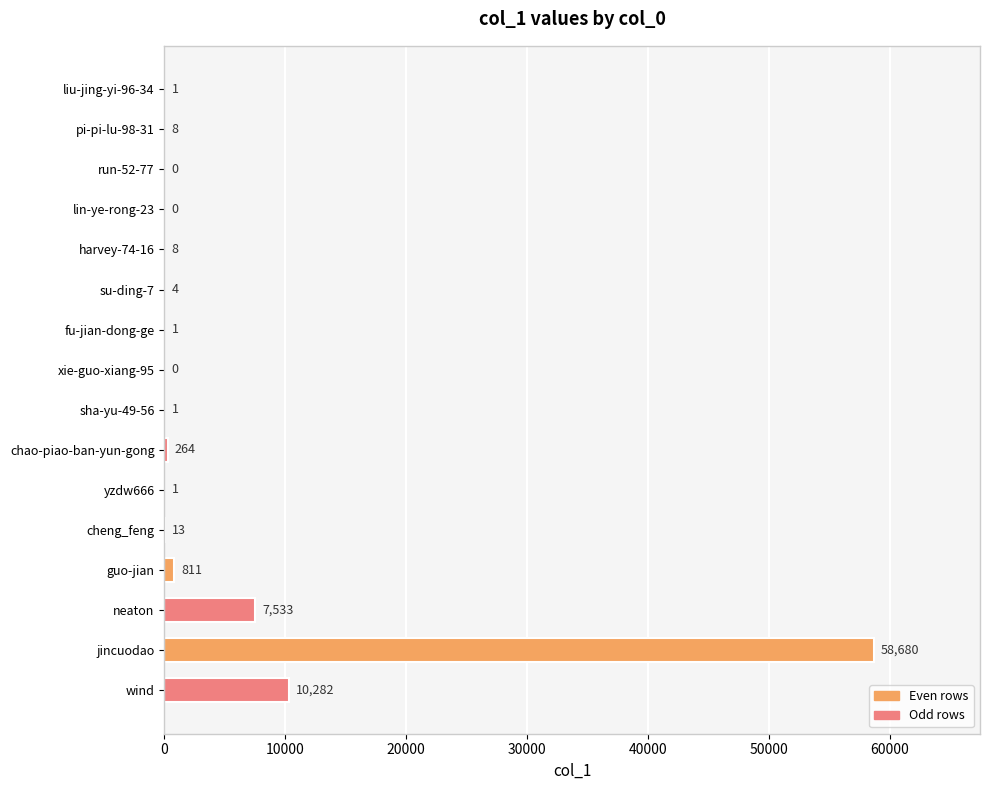

Is it true that the value at lin-ye-rong-23 is 0?

True